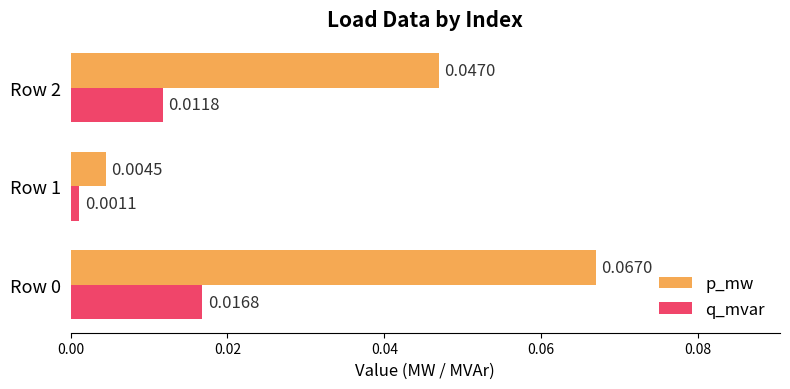

Rank the series at Row 0 from highest to lowest value.

p_mw, q_mvar